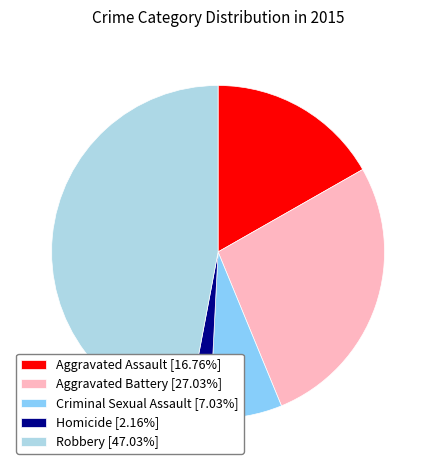

Rank the categories by value from lowest to highest.

Homicide, Criminal Sexual Assault, Aggravated Assault, Aggravated Battery, Robbery